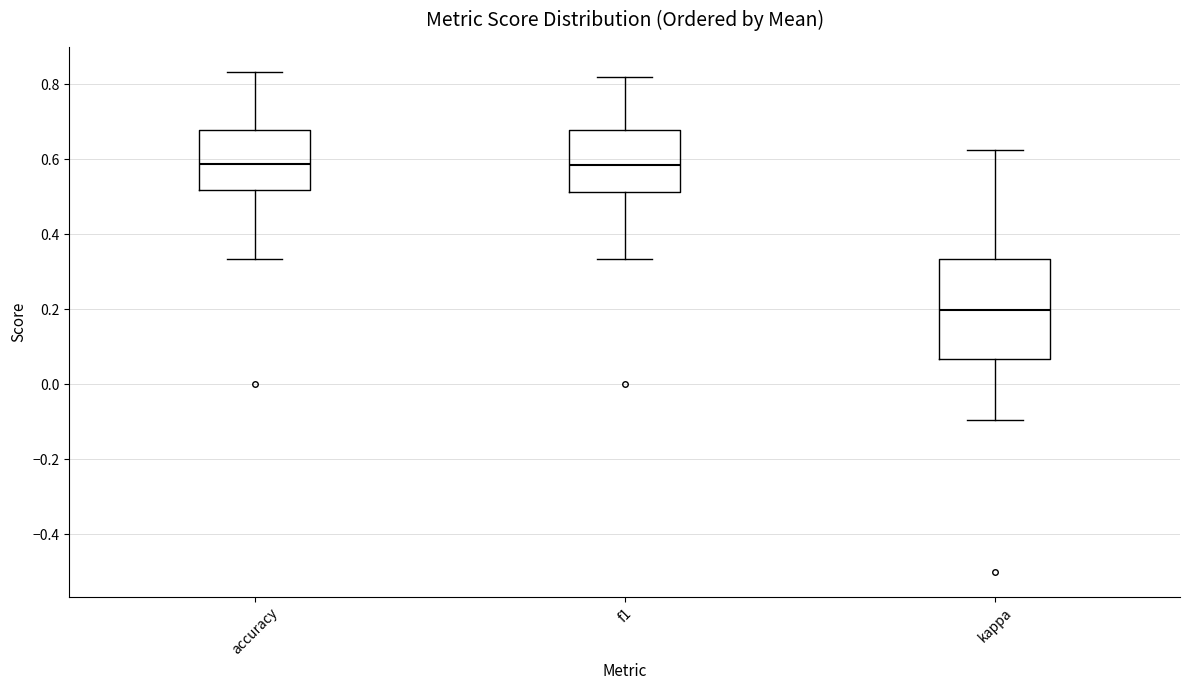

Which box is the tallest, from its lower edge to its upper edge?

kappa